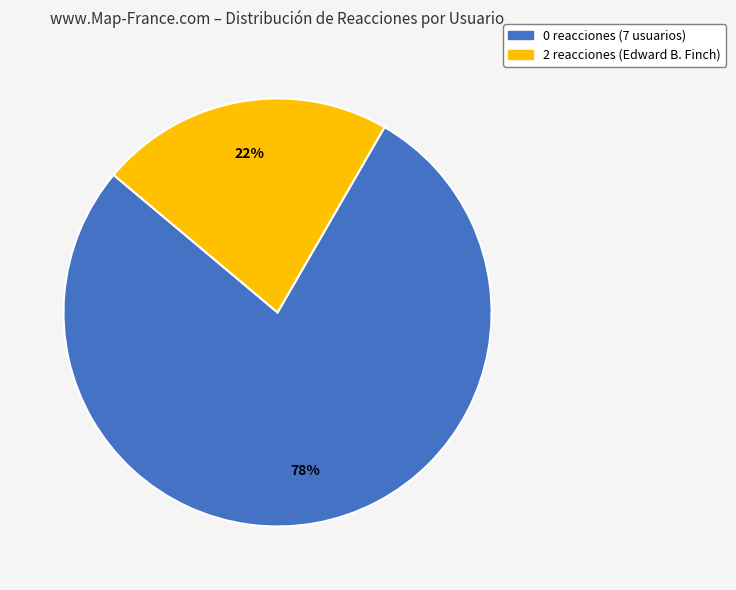

To the nearest percent, what is the difference between the largest and smallest slice percentages?

56%